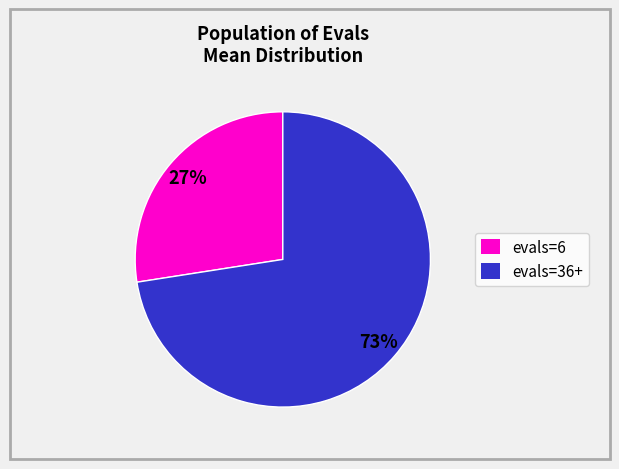

Does any single category account for the majority?

Yes